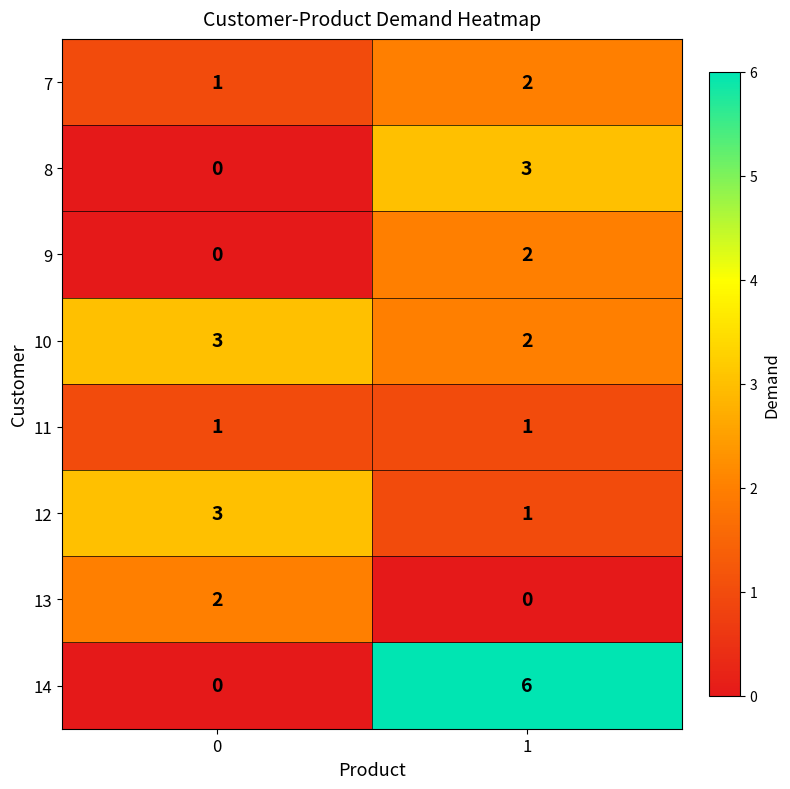

What is the maximum value shown in the chart?

6